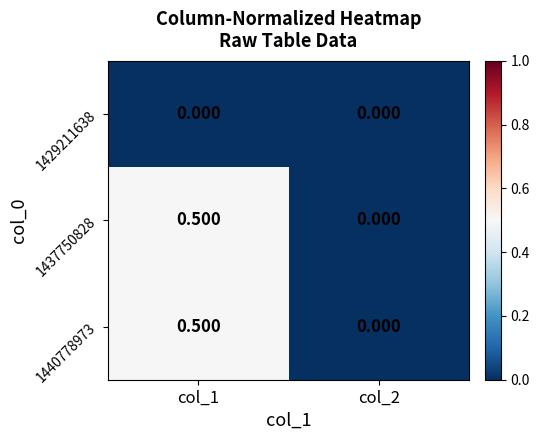

Count the number of categories in the chart.

2